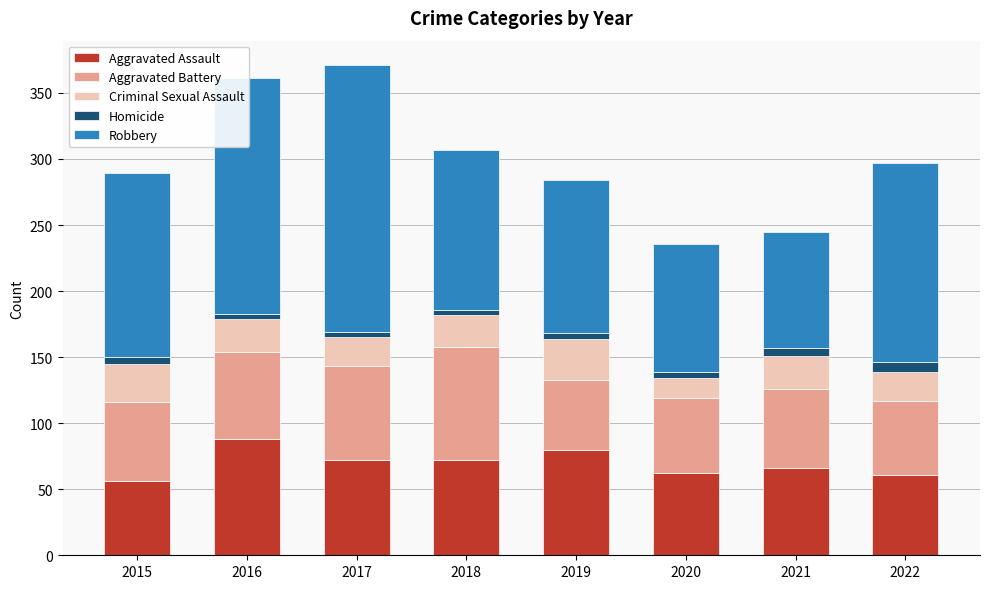

The Aggravated Assault series shows 61 at 2022. True or false?

True